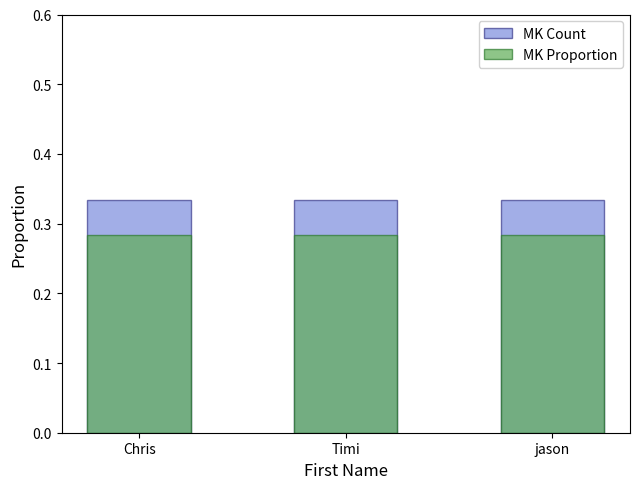

Reading left to right, list all the values displayed in this chart.

MK Count: 0.3	0.3	0.3
MK Proportion: 0.3	0.3	0.3